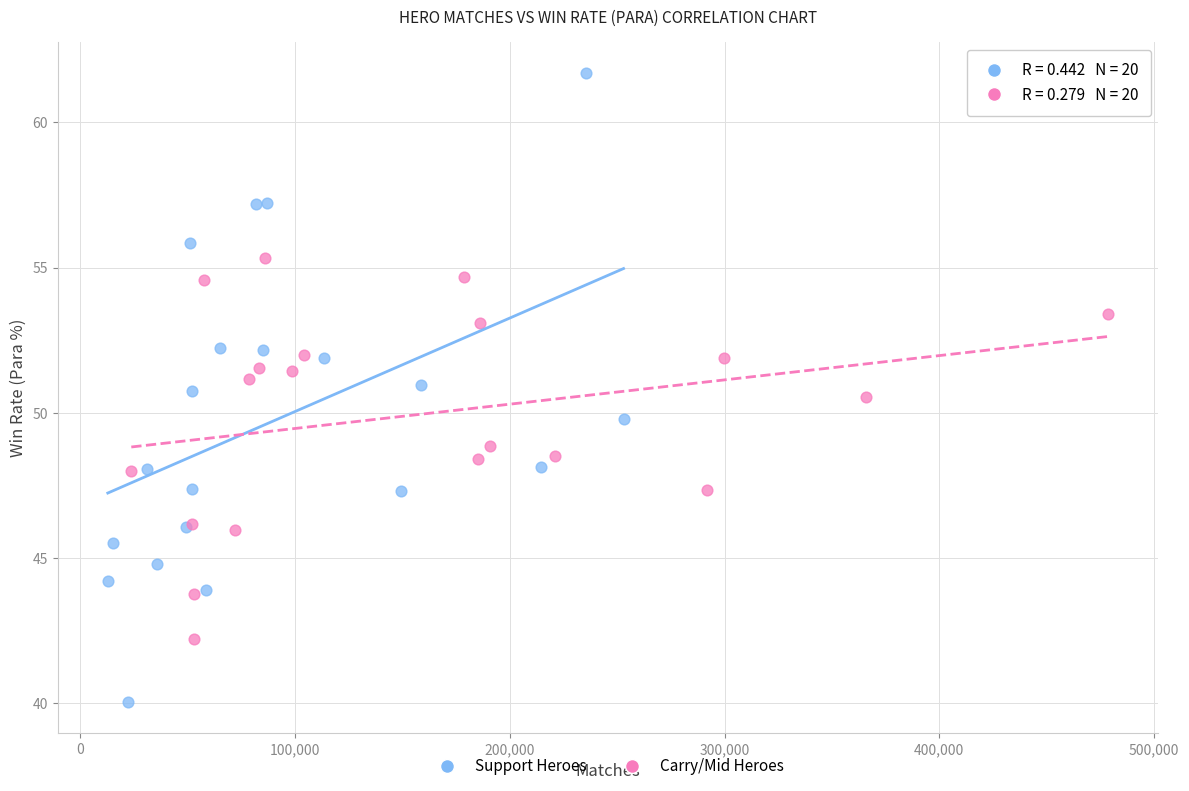

What are all the series names shown in the legend?

Support Heroes, Carry/Mid Heroes